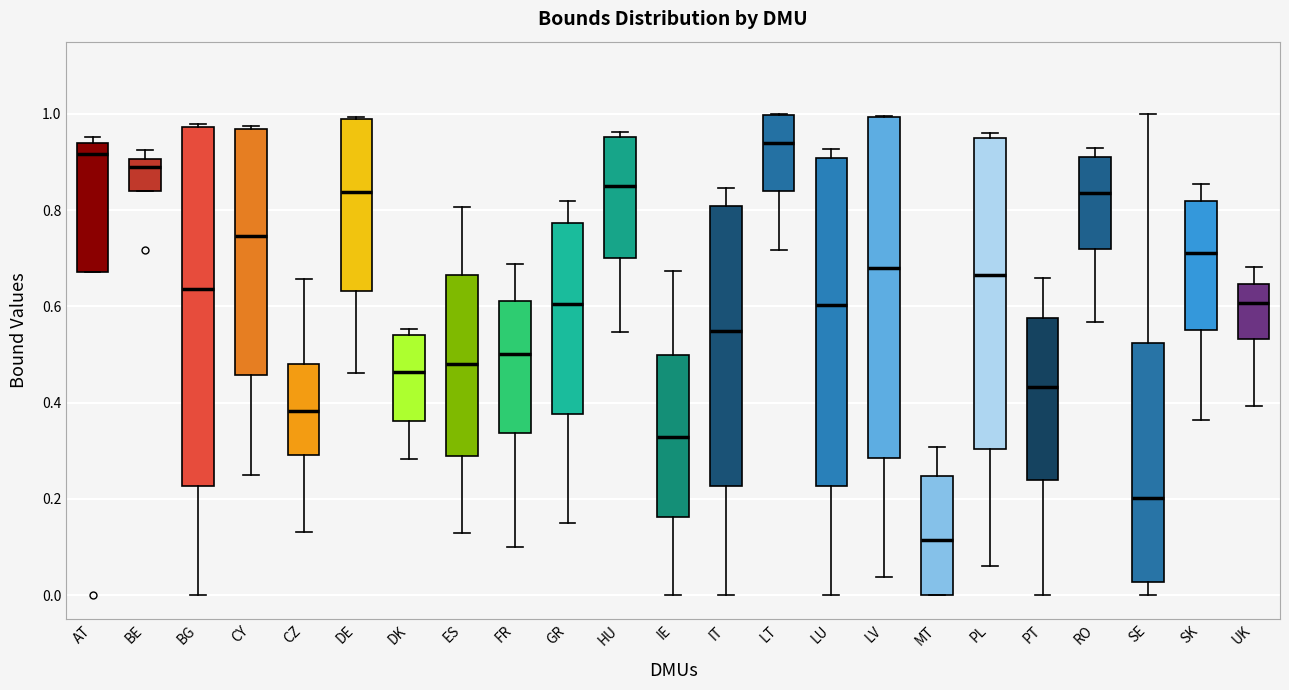

Reading left to right, read every box against the y-axis: the position of its median line, the range the box covers, and the ends of its whiskers. The values are not printed on the chart, so give them approximately, as read against the axis.

AT: median 0.92, box 0.68 to 0.94, whiskers 0.68 to 0.96
BE: median 0.90 (just below the box's upper edge), box 0.84 to 0.90, whiskers 0.84 to 0.92
BG: median 0.64, box 0.22 to 0.98, whiskers 0.00 to 0.98 (just above the box's upper edge)
CY: median 0.74, box 0.46 to 0.96, whiskers 0.24 to 0.98
CZ: median 0.38, box 0.30 to 0.48, whiskers 0.14 to 0.66
DE: median 0.84, box 0.64 to 0.98, whiskers 0.46 to 1.00
DK: median 0.46, box 0.36 to 0.54, whiskers 0.28 to 0.56
ES: median 0.48, box 0.28 to 0.66, whiskers 0.14 to 0.80
FR: median 0.50, box 0.34 to 0.62, whiskers 0.10 to 0.68
GR: median 0.60, box 0.38 to 0.78, whiskers 0.14 to 0.82
HU: median 0.86, box 0.70 to 0.96, whiskers 0.54 to 0.96 (just above the box's upper edge)
IE: median 0.32, box 0.16 to 0.50, whiskers 0.00 to 0.68
IT: median 0.54, box 0.22 to 0.80, whiskers 0.00 to 0.84
LT: median 0.94, box 0.84 to 1.00, whiskers 0.72 to 1.00
LU: median 0.60, box 0.22 to 0.90, whiskers 0.00 to 0.92
LV: median 0.68, box 0.28 to 1.00, whiskers 0.04 to 1.00
MT: median 0.12, box 0.00 to 0.24, whiskers 0.00 to 0.30
PL: median 0.66, box 0.30 to 0.96, whiskers 0.06 to 0.96 (just above the box's upper edge)
PT: median 0.44, box 0.24 to 0.58, whiskers 0.00 to 0.66
RO: median 0.84, box 0.72 to 0.90, whiskers 0.56 to 0.92
SE: median 0.20, box 0.02 to 0.52, whiskers 0.00 to 1.00
SK: median 0.72, box 0.56 to 0.82, whiskers 0.36 to 0.86
UK: median 0.60, box 0.54 to 0.64, whiskers 0.40 to 0.68